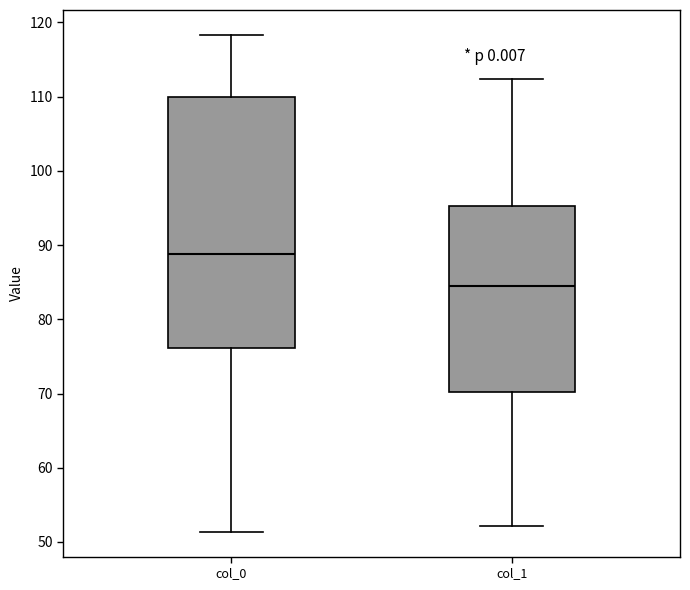

Reading left to right, transcribe this box plot: for each box, give where its median line is, the range the box spans, and where its two whiskers end, as read against the y-axis. The values are not printed on the chart, so give them approximately, as read against the axis.

col_0: median 89, box 76 to 110, whiskers 51 to 118
col_1: median 85, box 70 to 95, whiskers 52 to 112